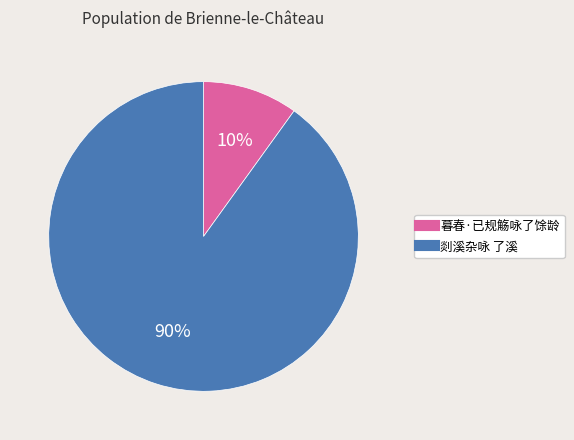

Between 剡溪杂咏 了溪 and 暮春·已规觞咏了馀龄, which is larger?

剡溪杂咏 了溪